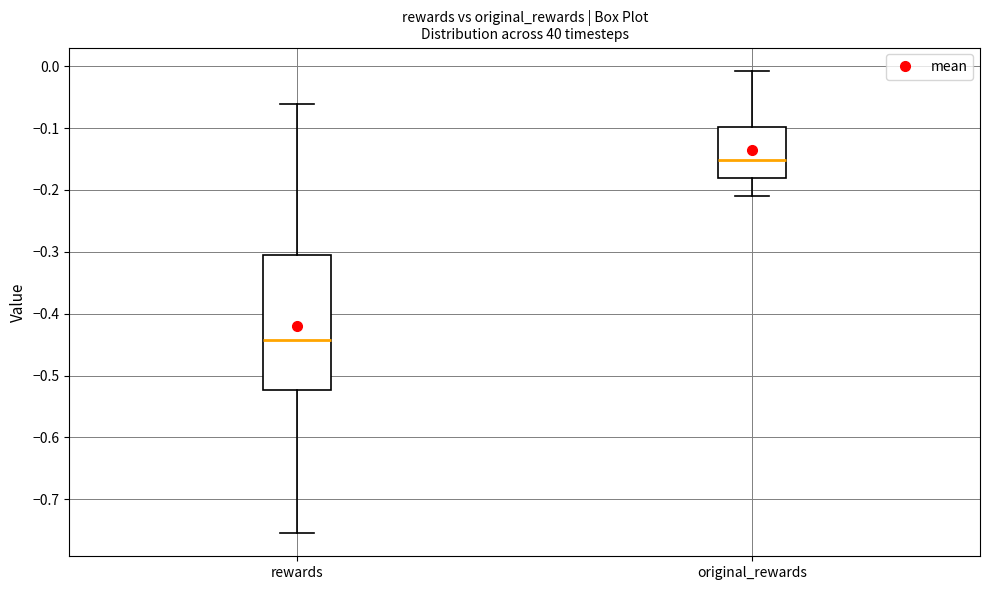

Which box is the tallest, from its lower edge to its upper edge?

rewards